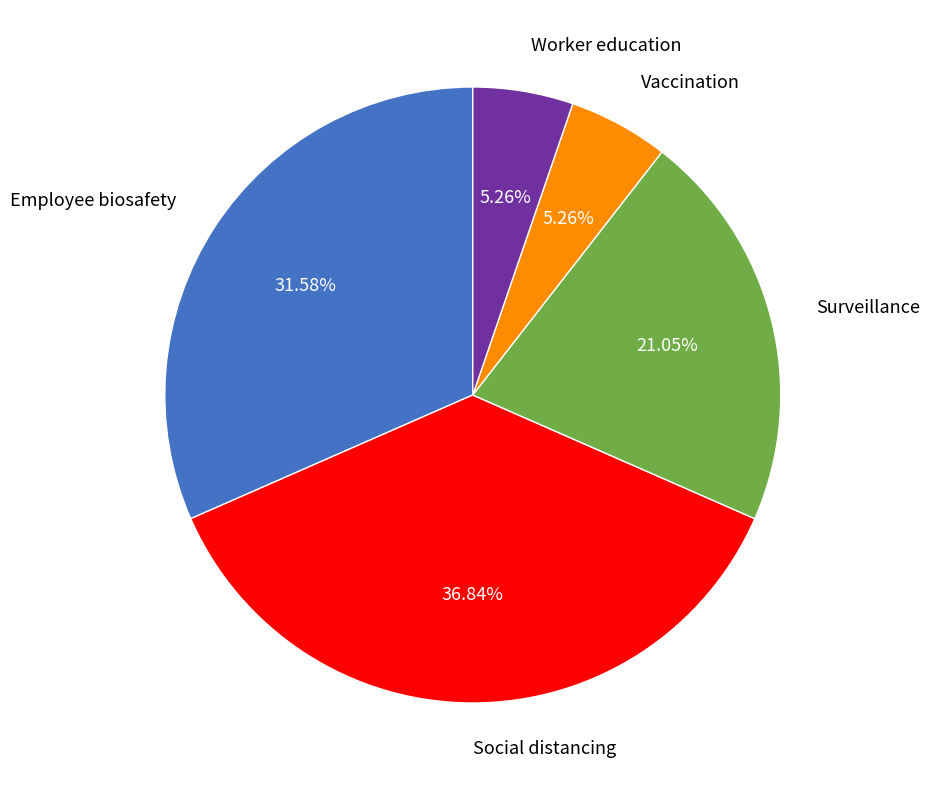

Is there a majority slice in this chart?

No